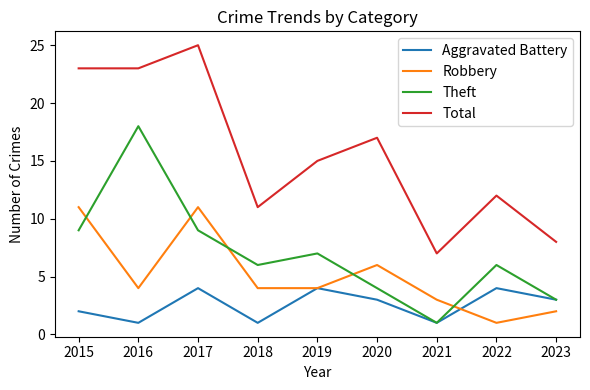

True or false: Aggravated Battery and Total cross at least once.

False